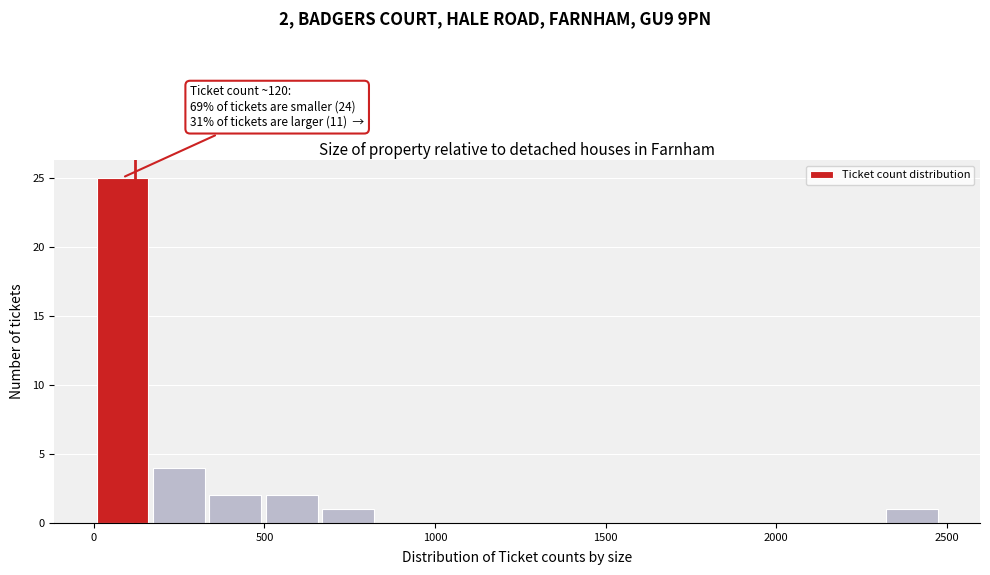

Read against the x-axis, roughly where is the centre of the tallest bar?

100